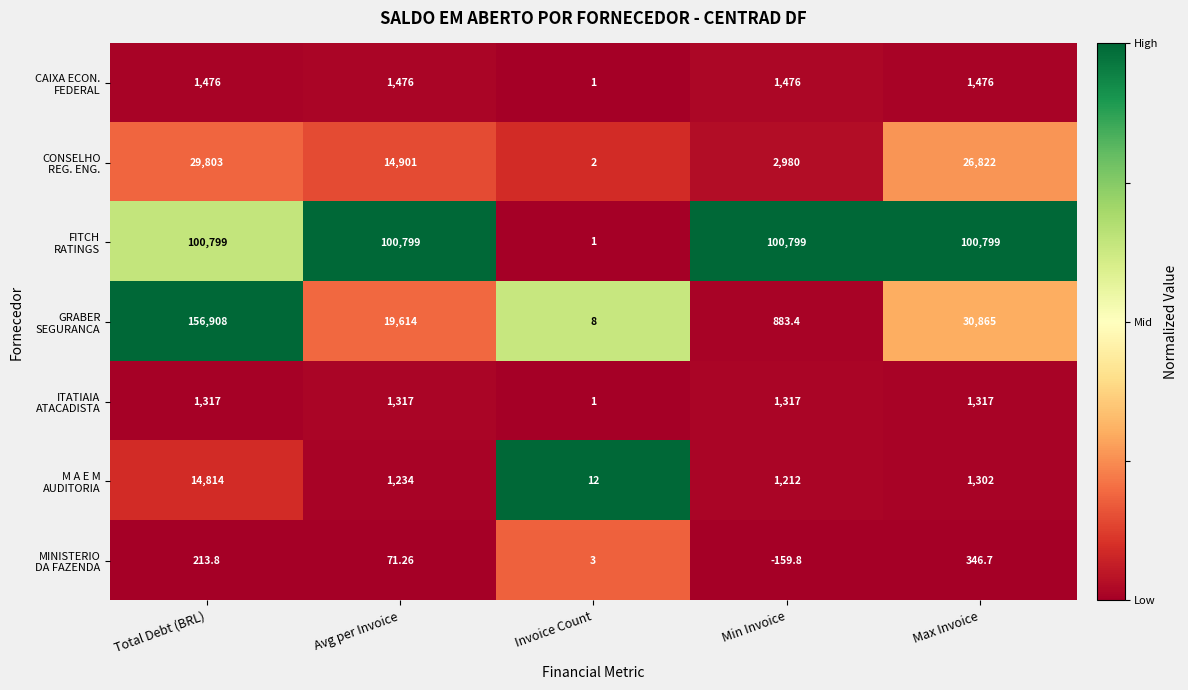

At which category does the chart reach its peak across all series?

Total Debt (BRL)